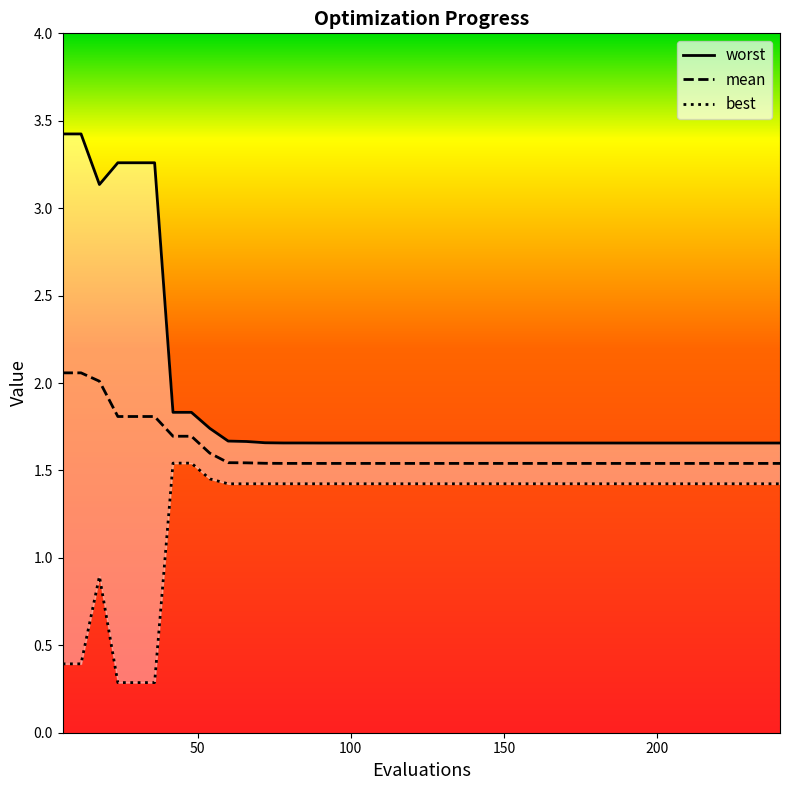

Which series changed the most between 180 and 210?

worst